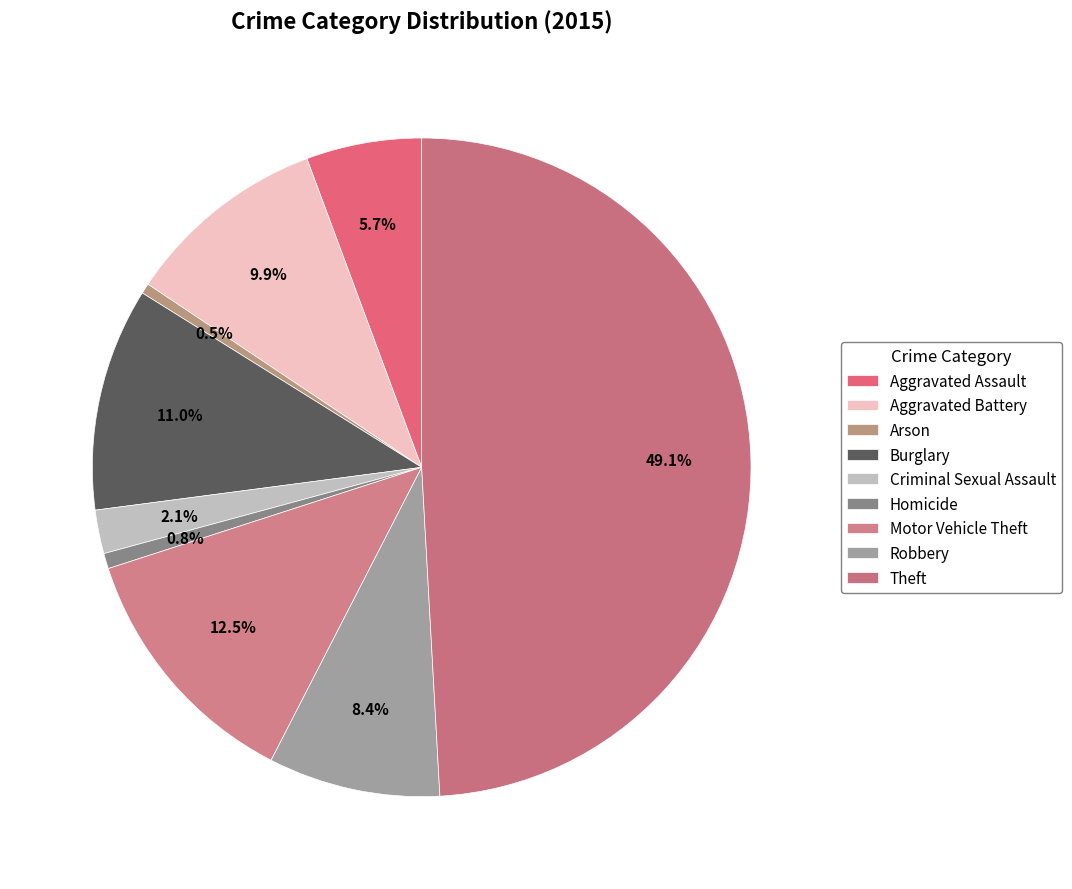

To the nearest percent, what percentage of the pie is Burglary?

11%